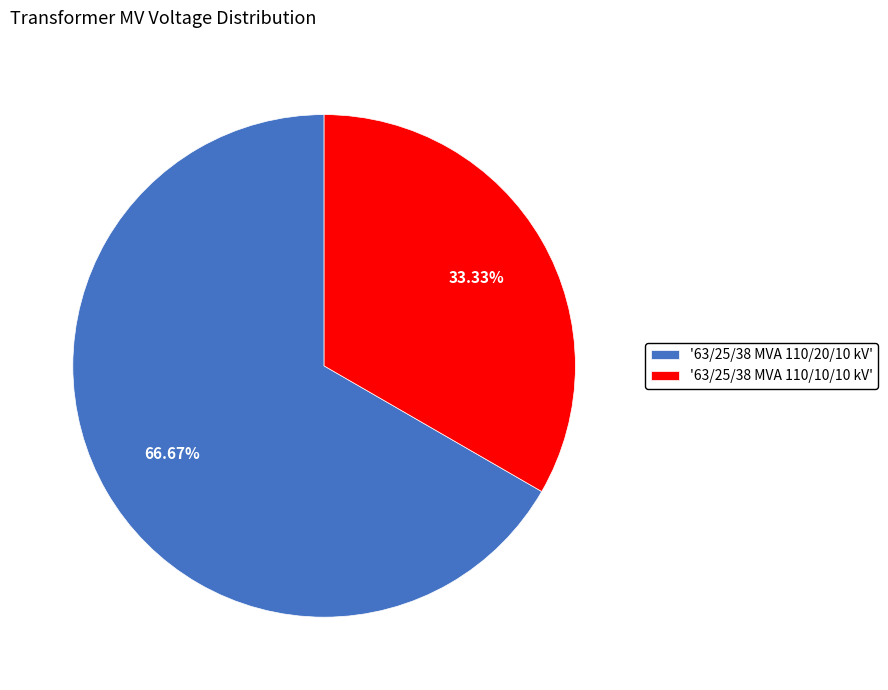

Is the sum of '63/25/38 MVA 110/20/10 kV' and '63/25/38 MVA 110/10/10 kV' greater than half?

Yes